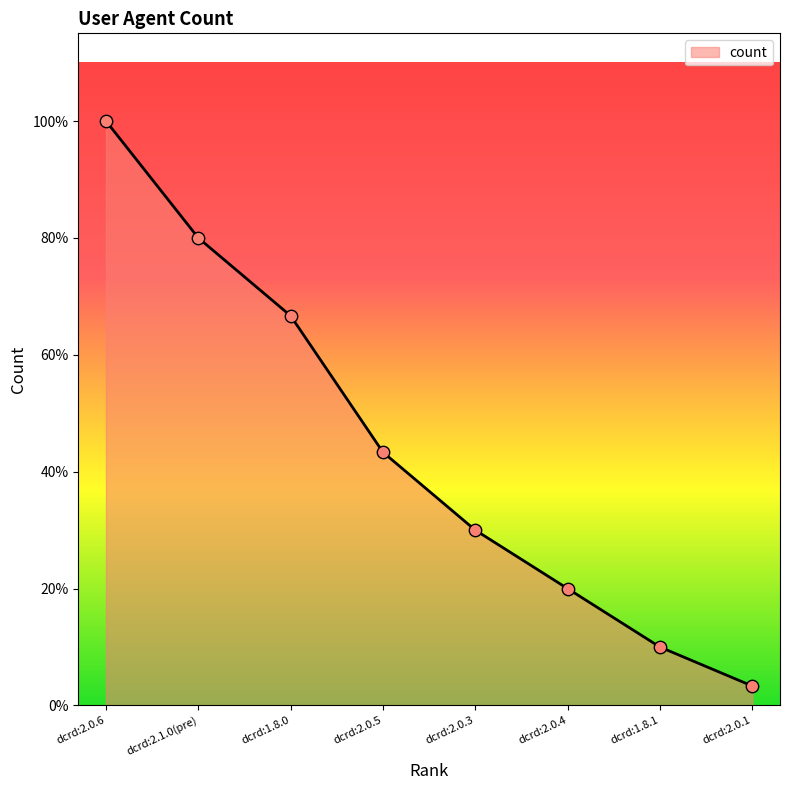

Between dcrd:2.0.5 and dcrd:2.1.0(pre), which is larger?

dcrd:2.1.0(pre)